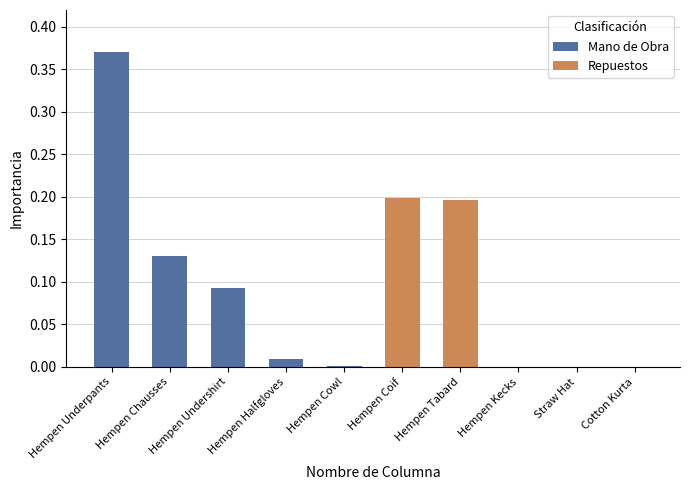

What is the difference between the highest and lowest values at Hempen Chausses?

0.1